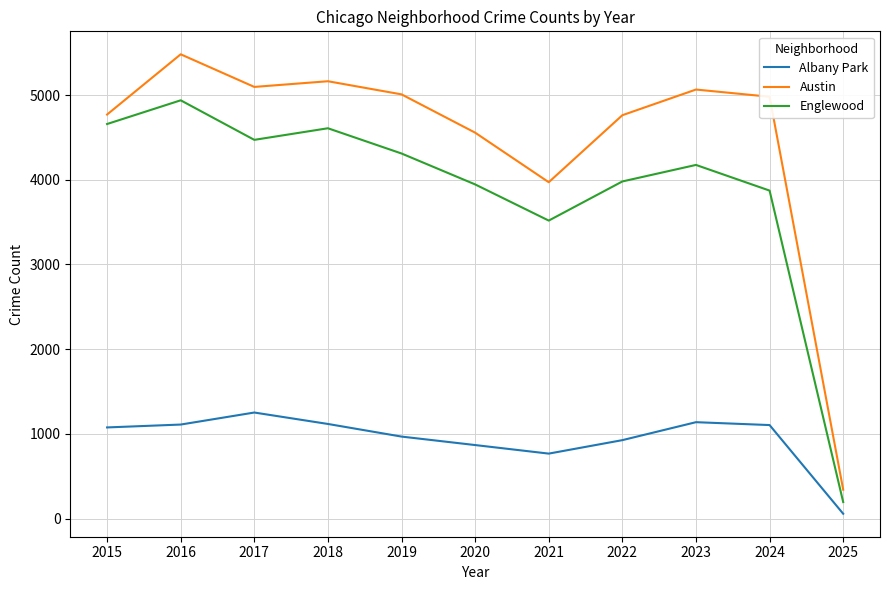

What is the maximum value shown in the chart?

5481